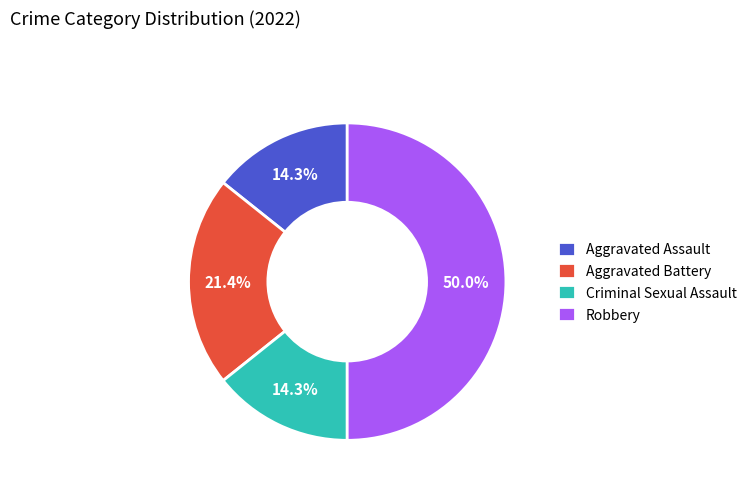

The Aggravated Battery slice represents 34% of the pie. True or false?

False